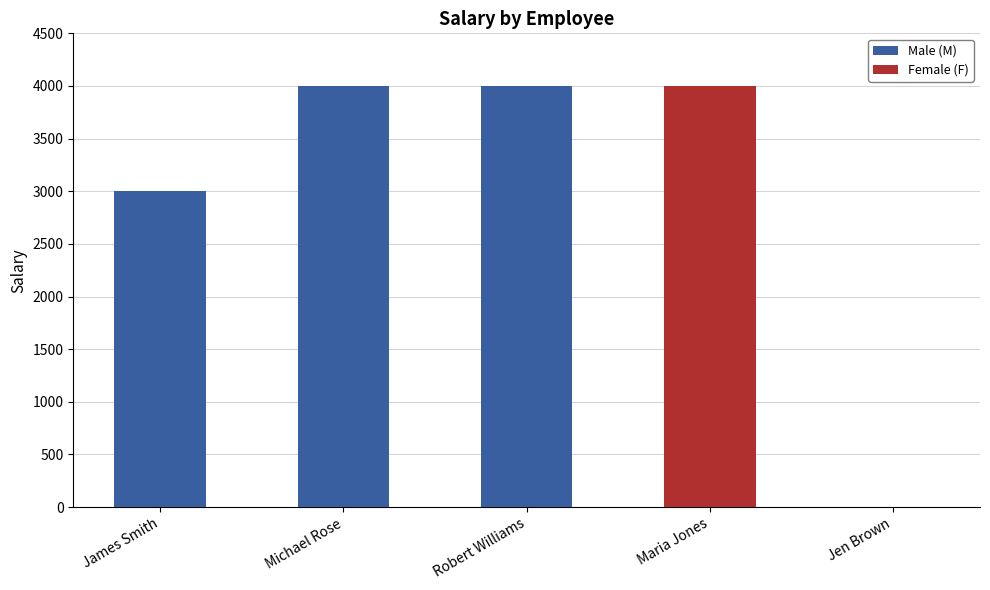

Which series has the largest range (max minus min)?

Female (F)